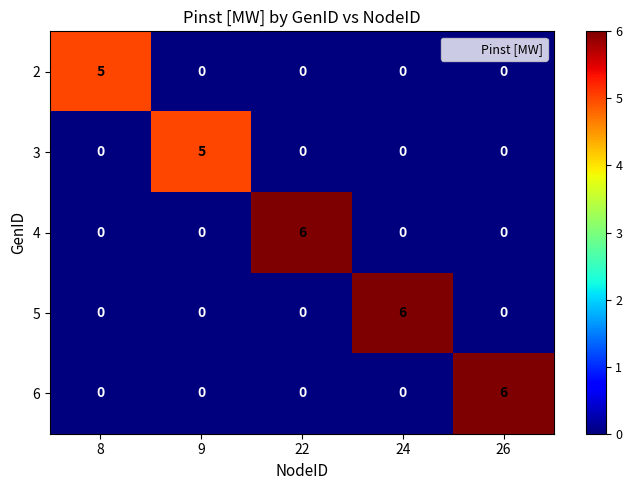

Between 9 and 24, which series saw the biggest shift?

5